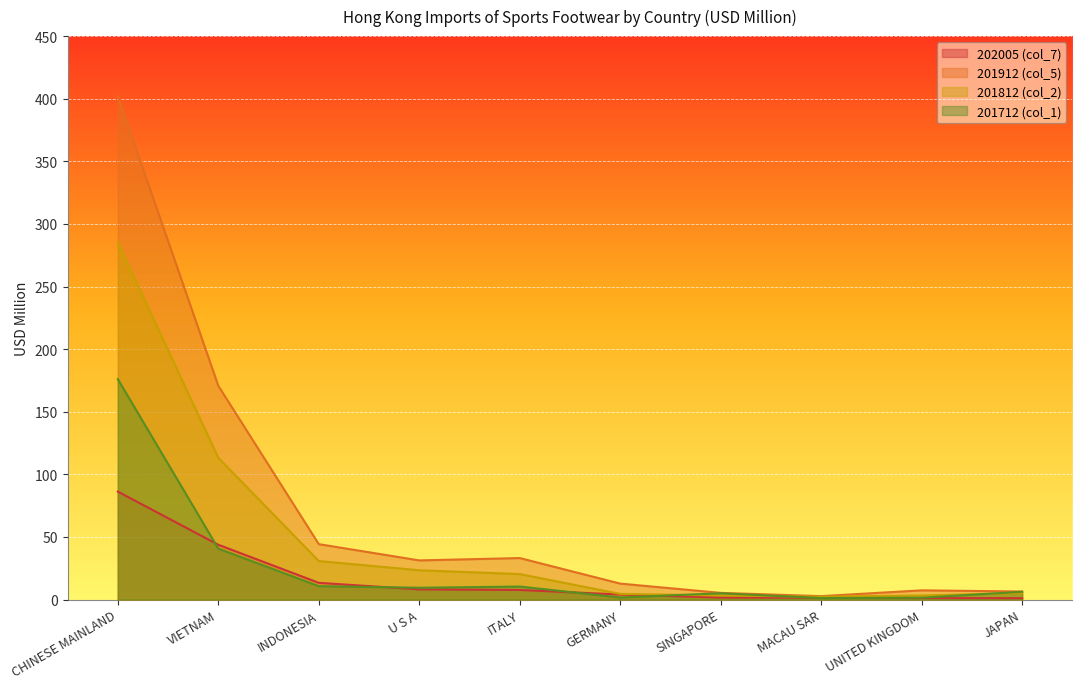

At which label does 202005 (col_7) first exceed 7?

CHINESE MAINLAND